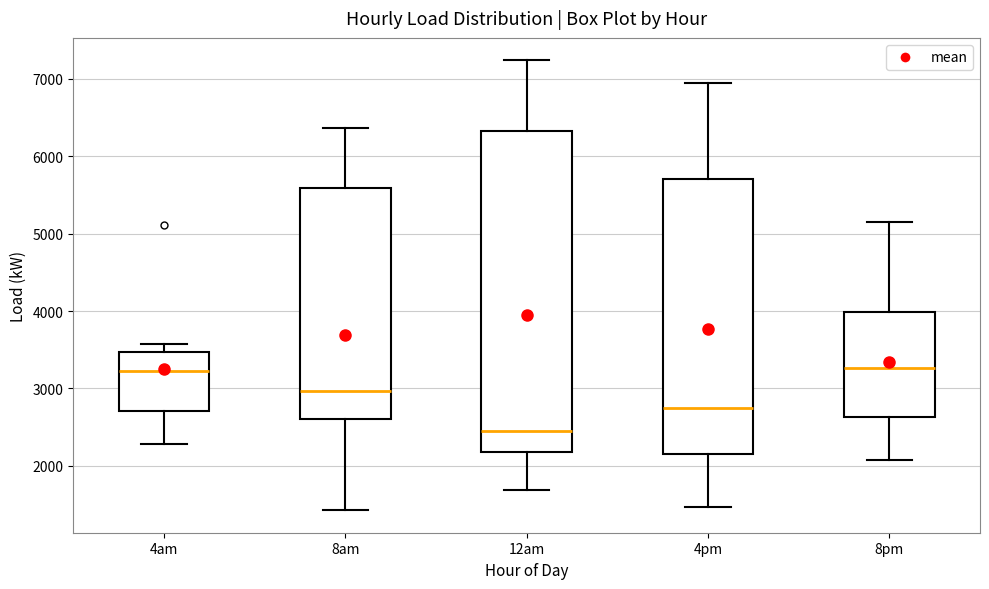

Which box is the tallest, from its lower edge to its upper edge?

12am